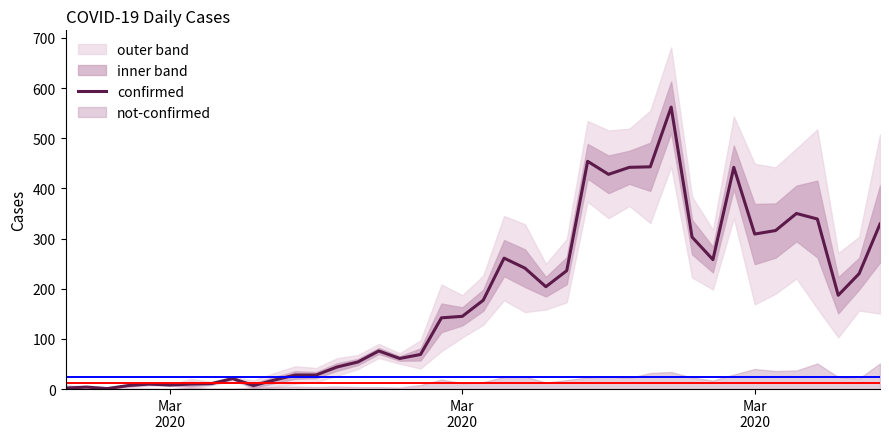

How many lines are shown in the chart?

1